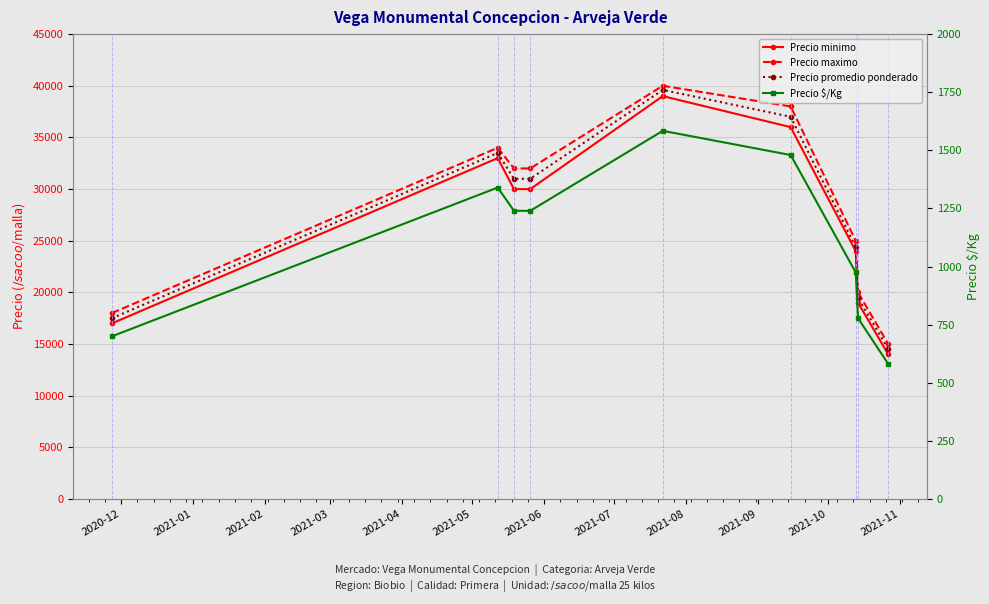

How many data points does each series have?

9